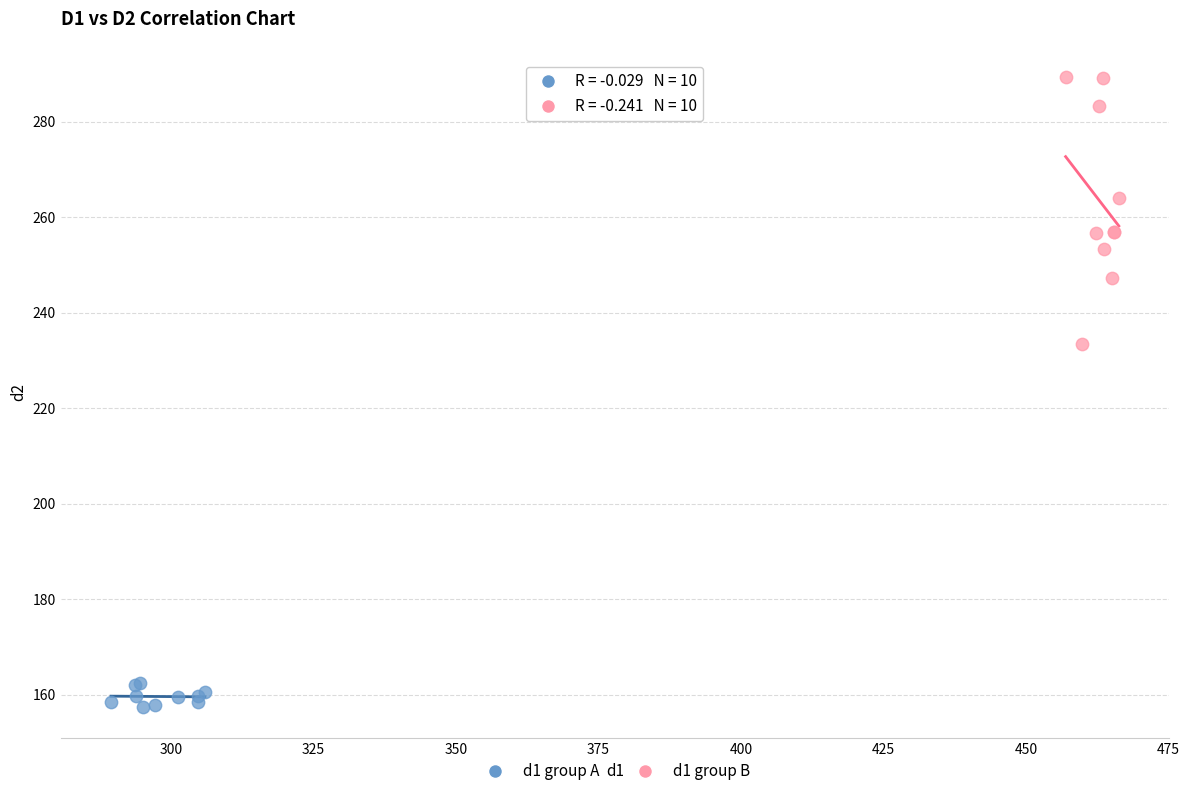

Which series has the largest Y range (max minus min)?

d1 group B